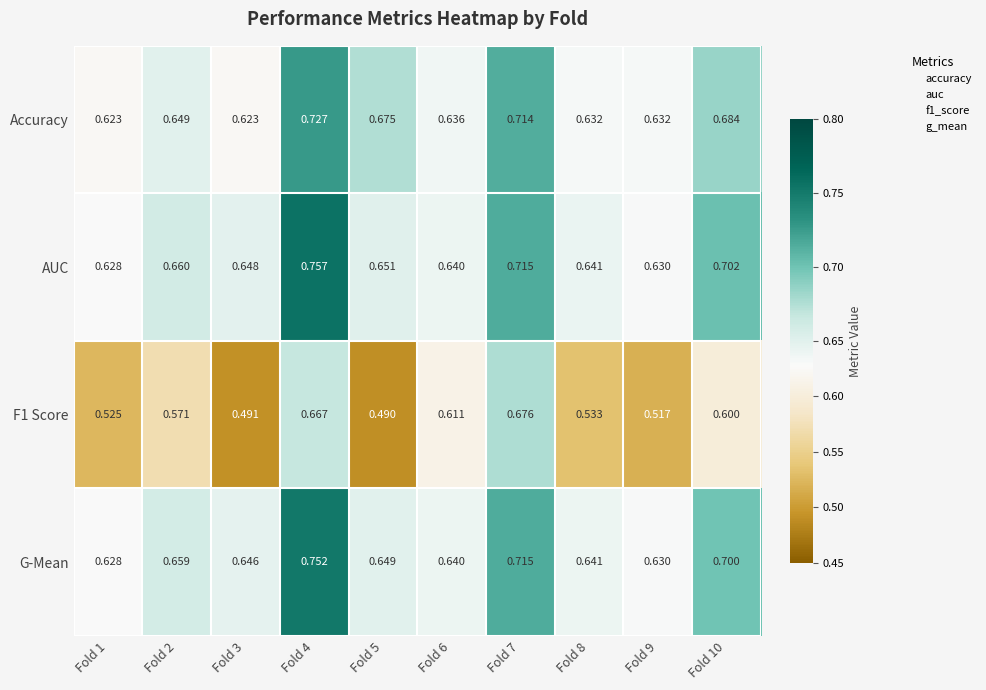

Which series has the largest total across all categories?

AUC